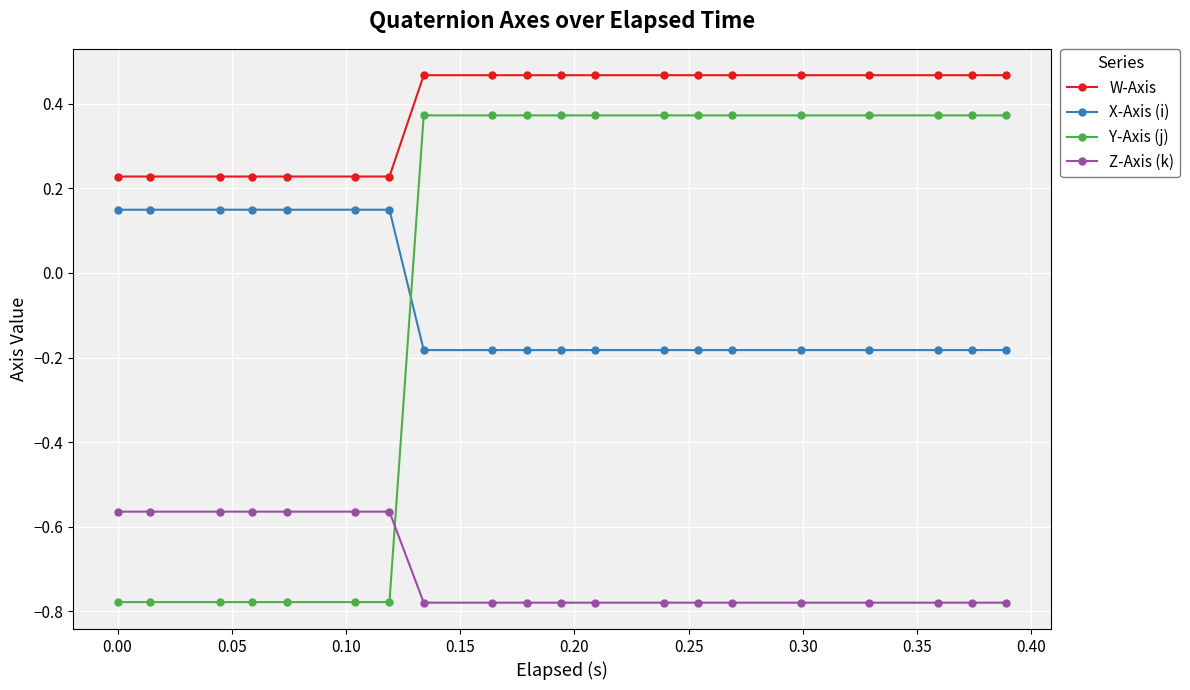

What is the difference between the maximum and minimum values in the Y-Axis (j) series?

1.2